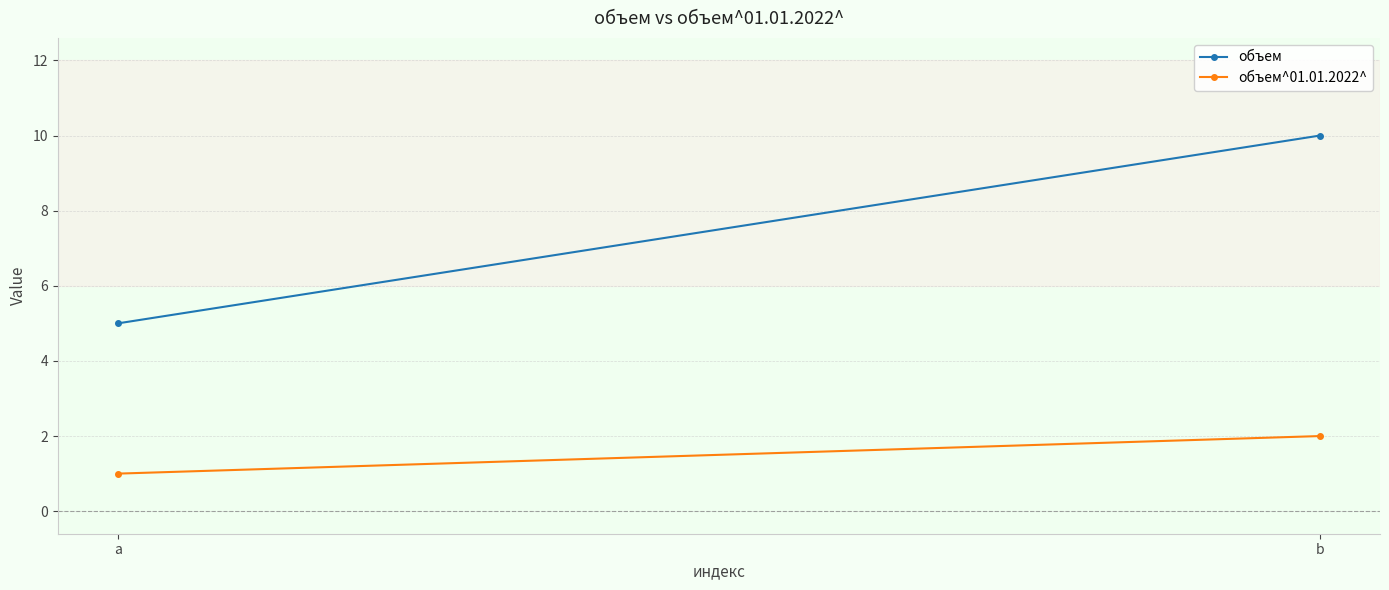

Between b and a, which is larger?

b